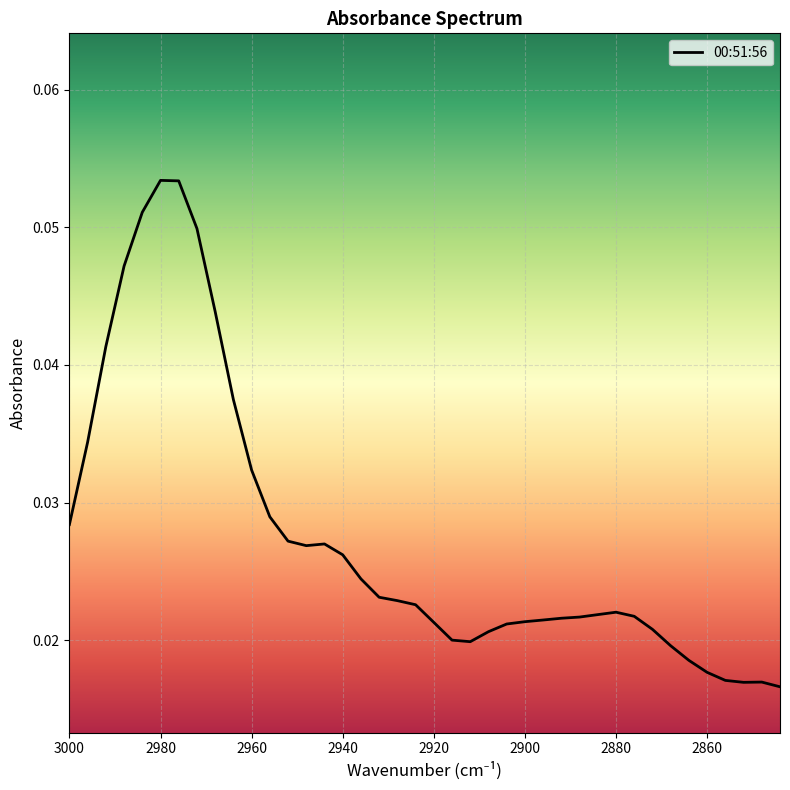

How many data points does each series have?

40